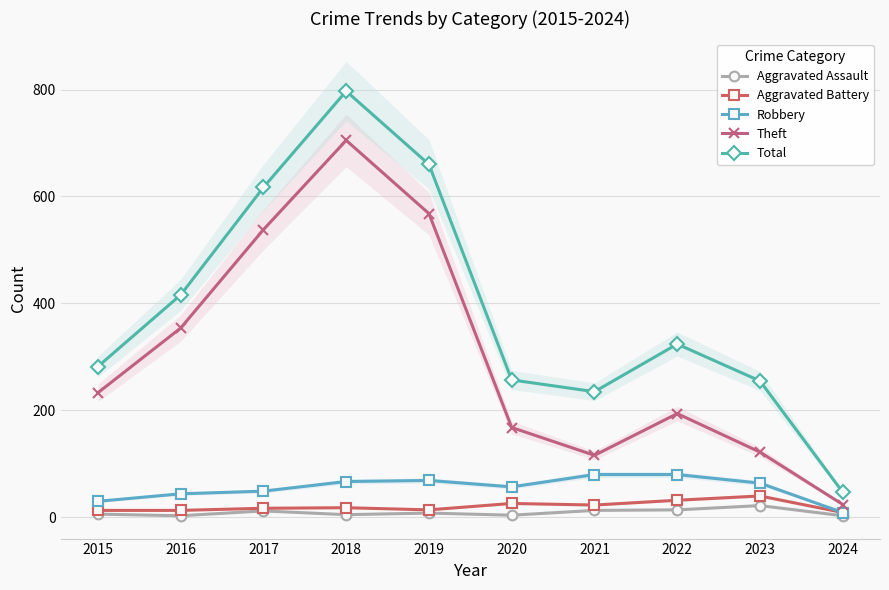

Reading left to right, extract all data points from this chart.

Aggravated Assault: 6	3	12	5	8	4	13	14	22	3
Aggravated Battery: 13	13	17	18	14	26	23	32	40	9
Robbery: 30	44	49	67	69	57	80	80	64	9
Theft: 233	354	538	705	568	168	116	194	122	24
Total: 282	416	617	797	660	257	235	324	255	47